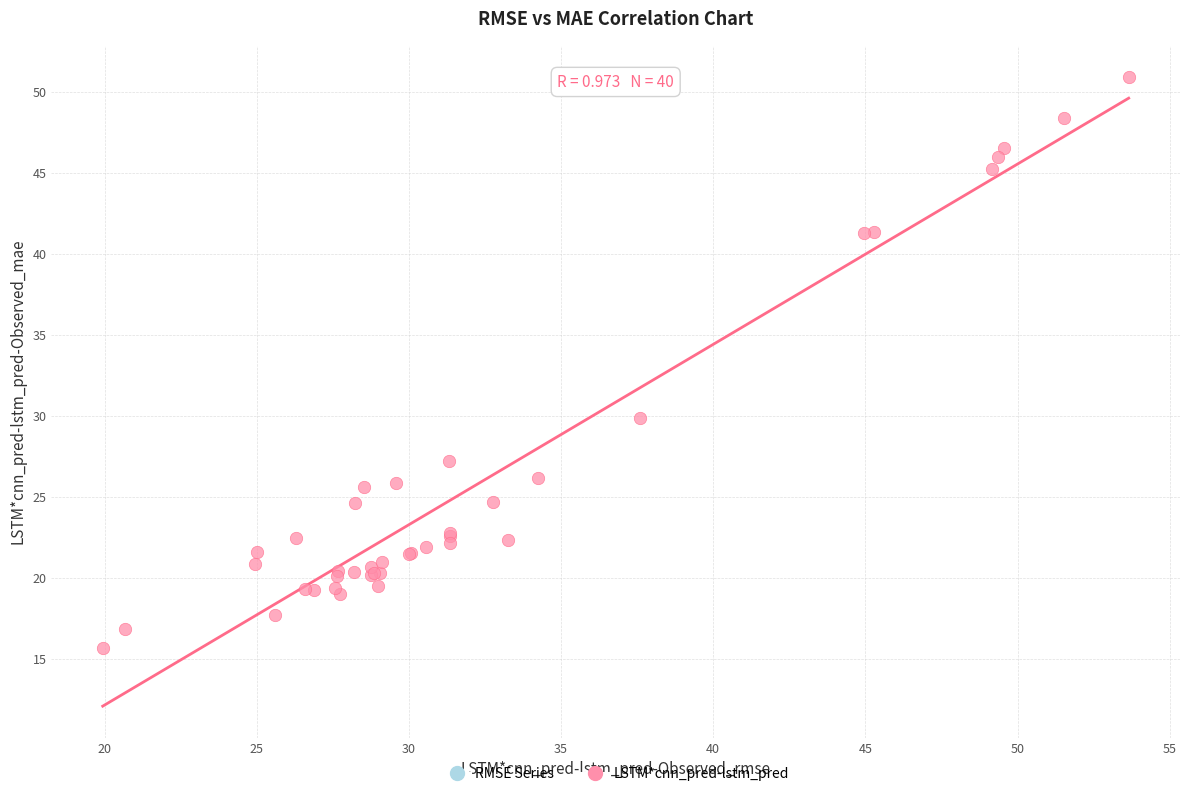

What Y value in the scatter plot is closest to 33?

29.9